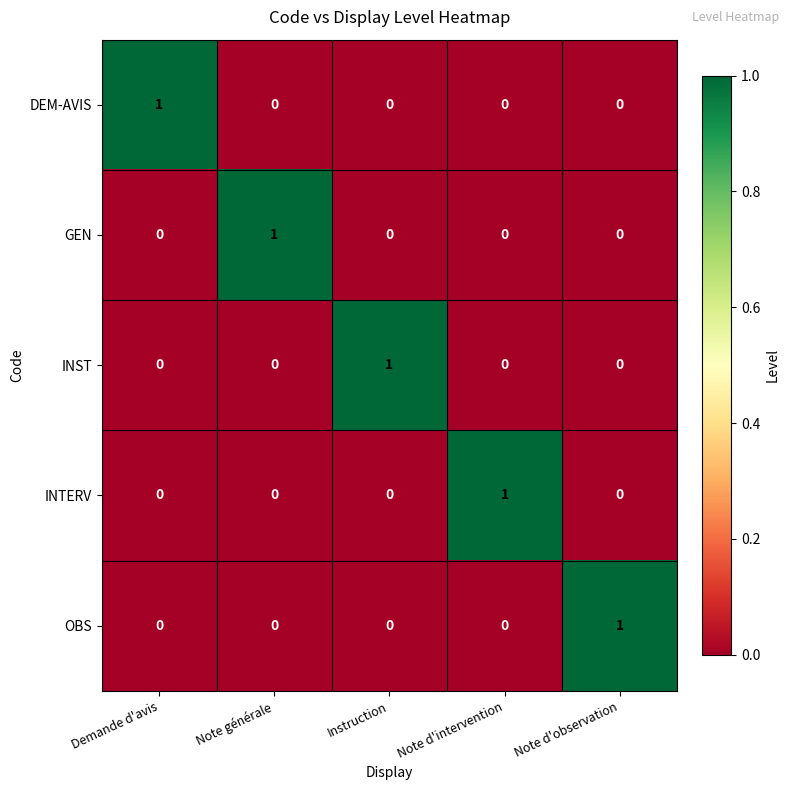

How many distinct data groups are displayed?

5